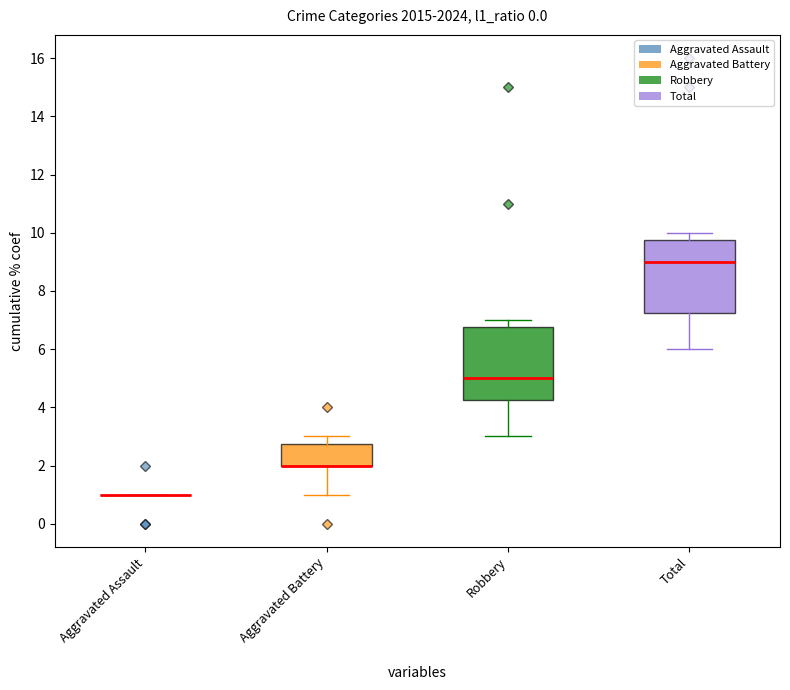

Is it true that Aggravated Assault equals -1 at 2017?

False